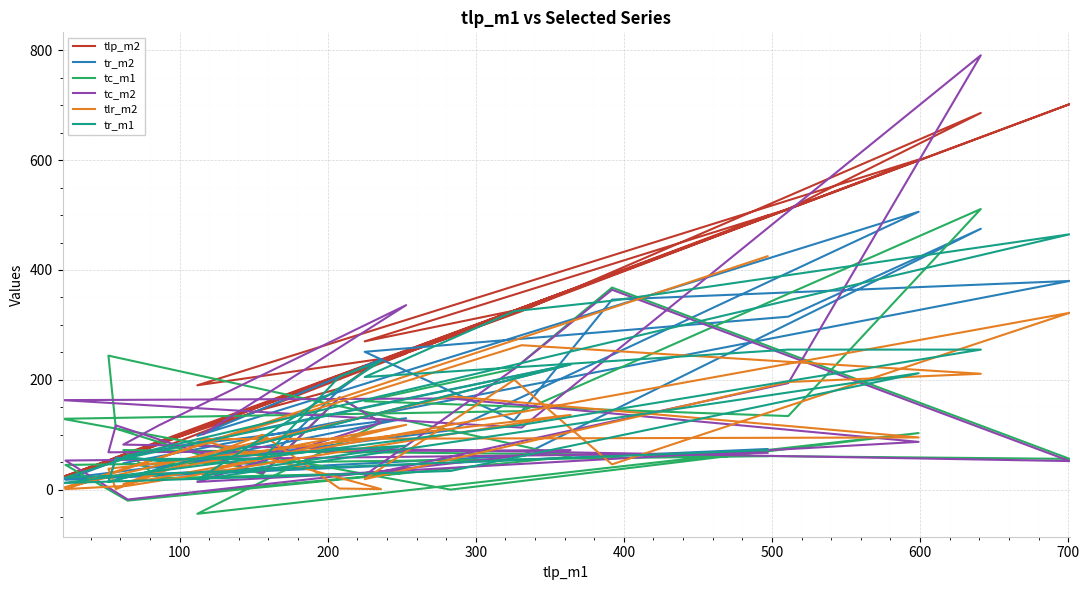

True or false: tr_m2 has more than 0 points higher than both neighbors.

True